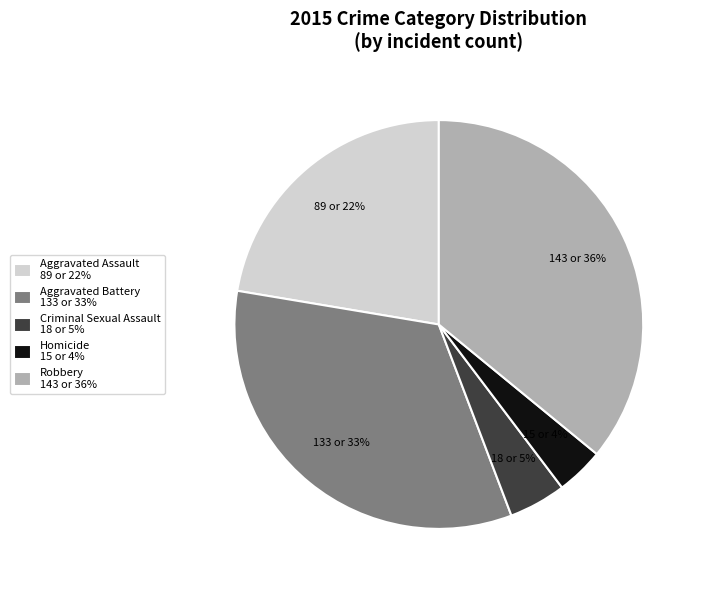

Is Robbery the majority of the pie?

No